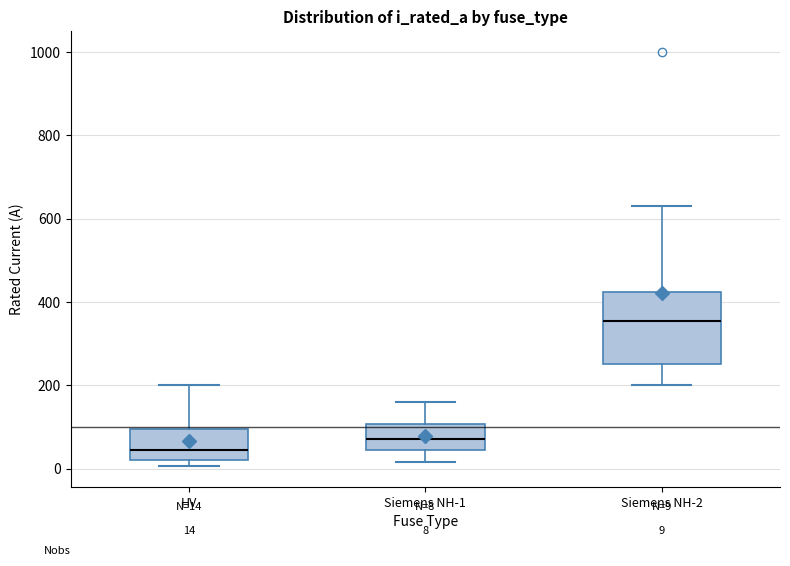

Which box has the lowest median line?

HV